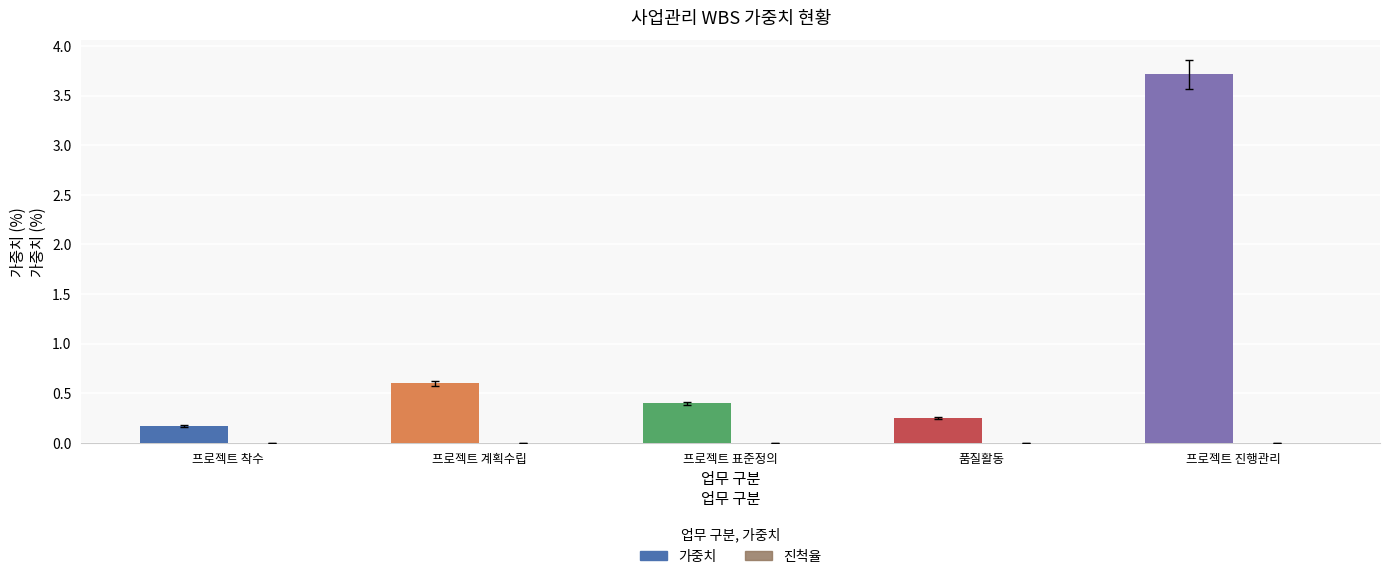

What is the label of the 2nd bar from the left?

프로젝트 계획수립